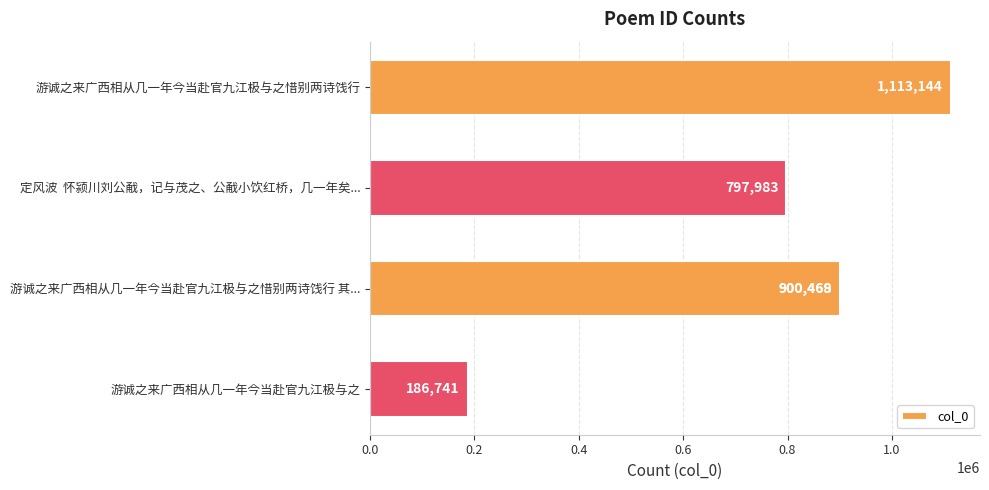

What is the difference between the values at 0.2 and 0.4?

102486